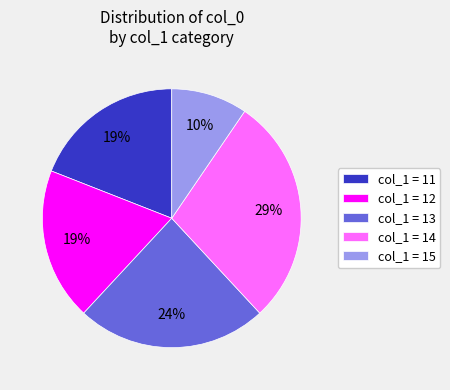

True or false: col_1 = 11 accounts for 19% of the total.

True